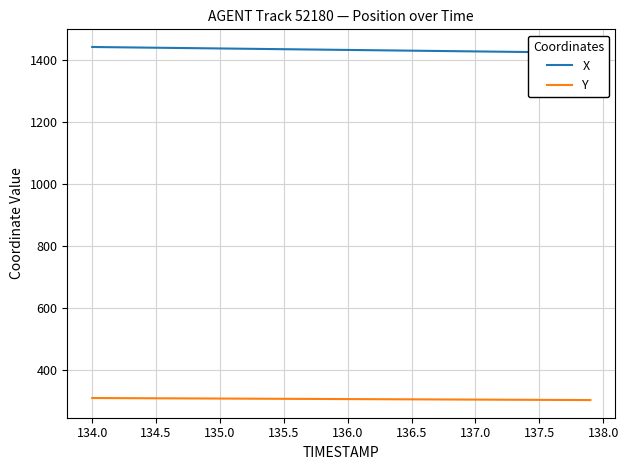

What is the minimum value for Y?

303.1